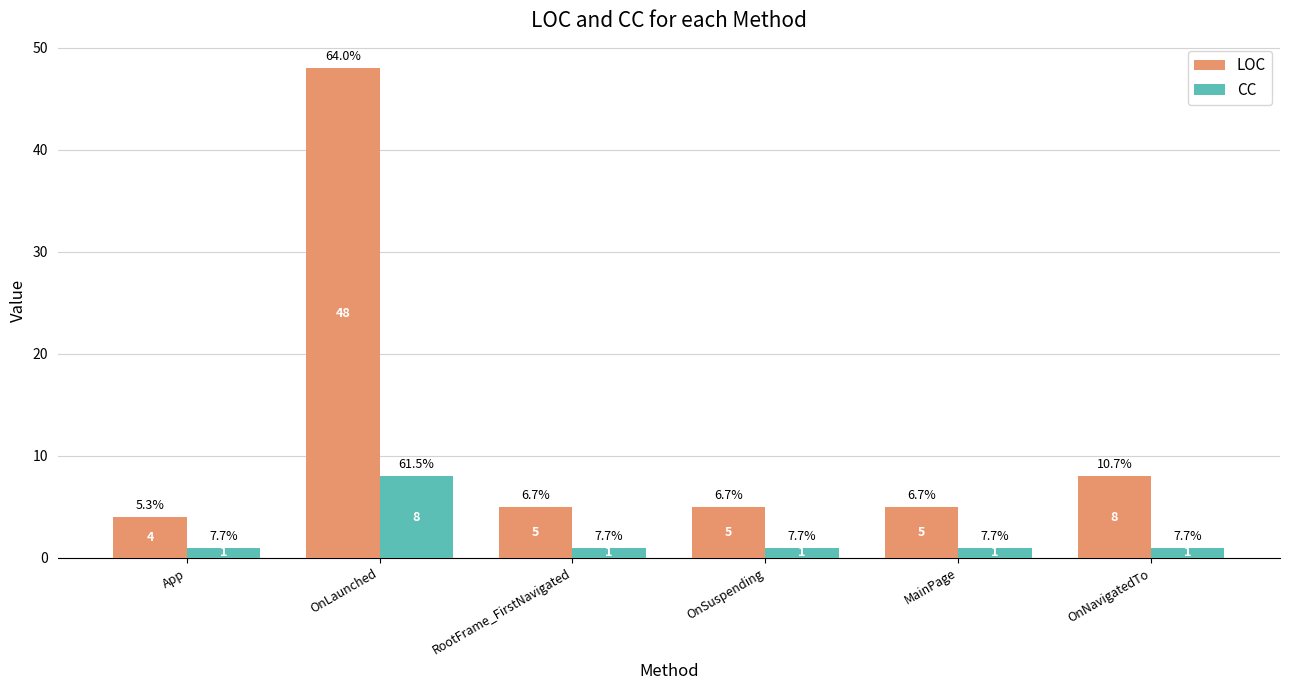

Read the LOC value at MainPage.

5